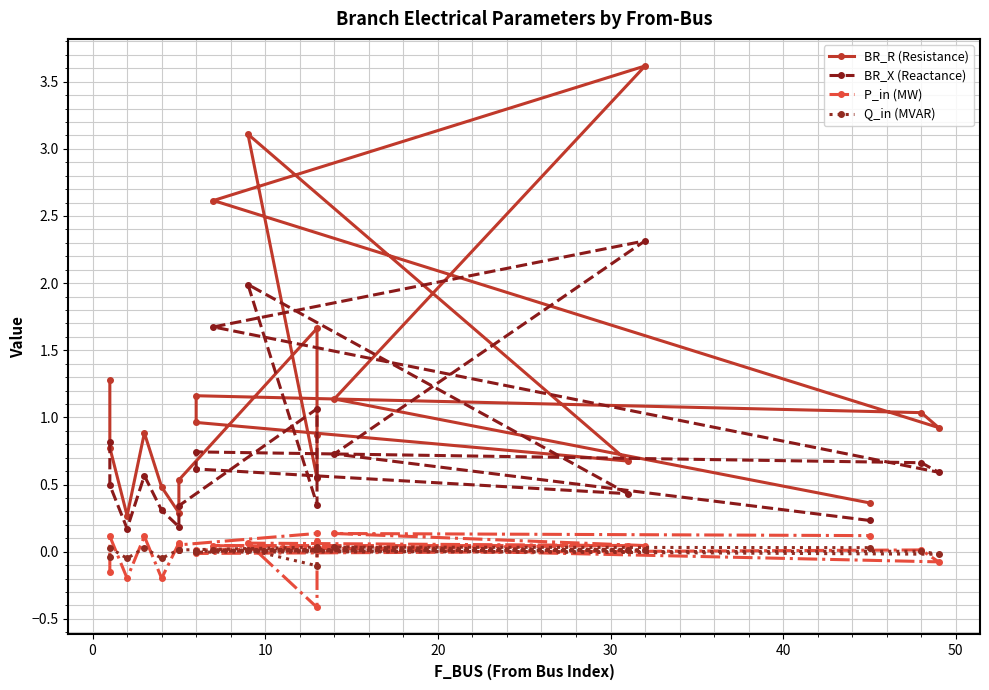

At how many categories does at least one series exceed 3?

2